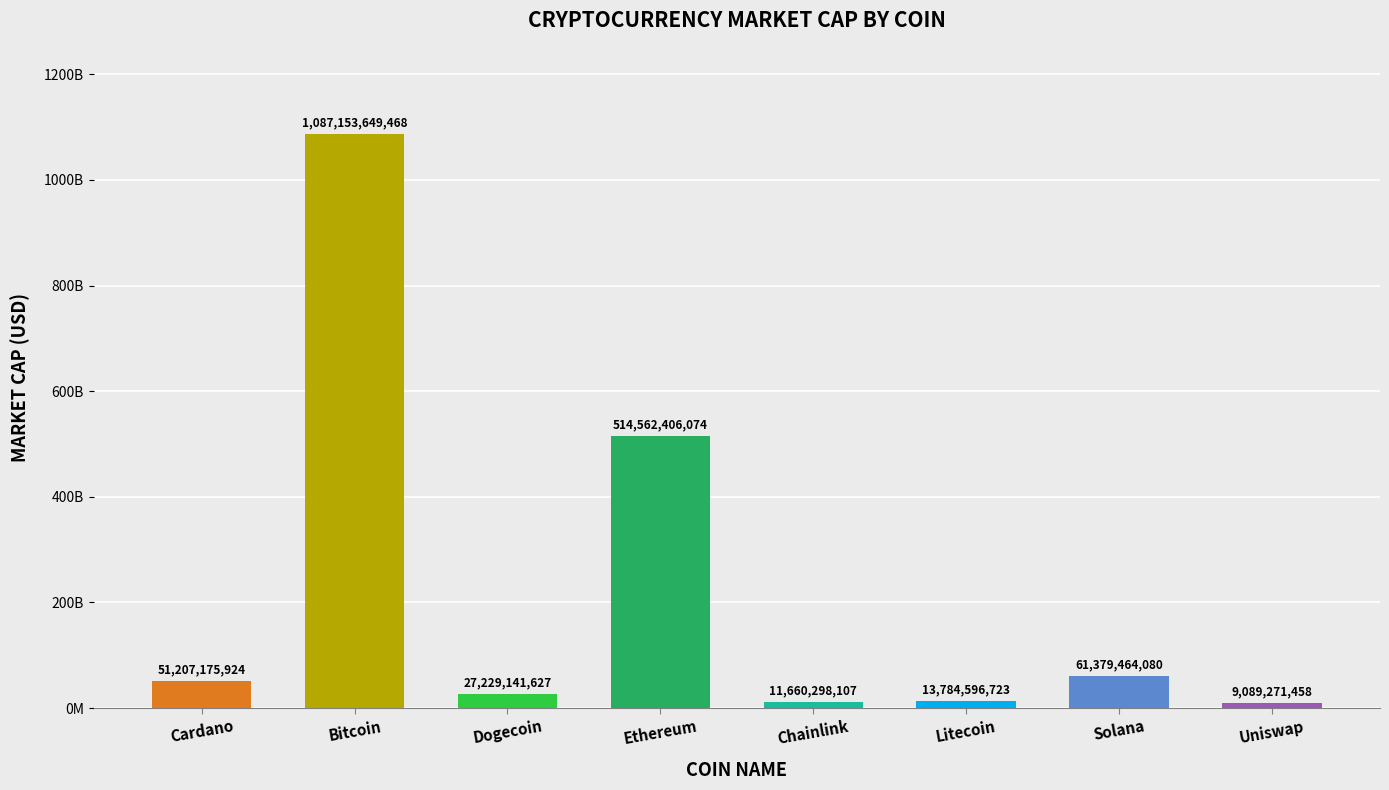

List the labels in order of value, smallest first.

Uniswap, Chainlink, Litecoin, Dogecoin, Cardano, Solana, Ethereum, Bitcoin